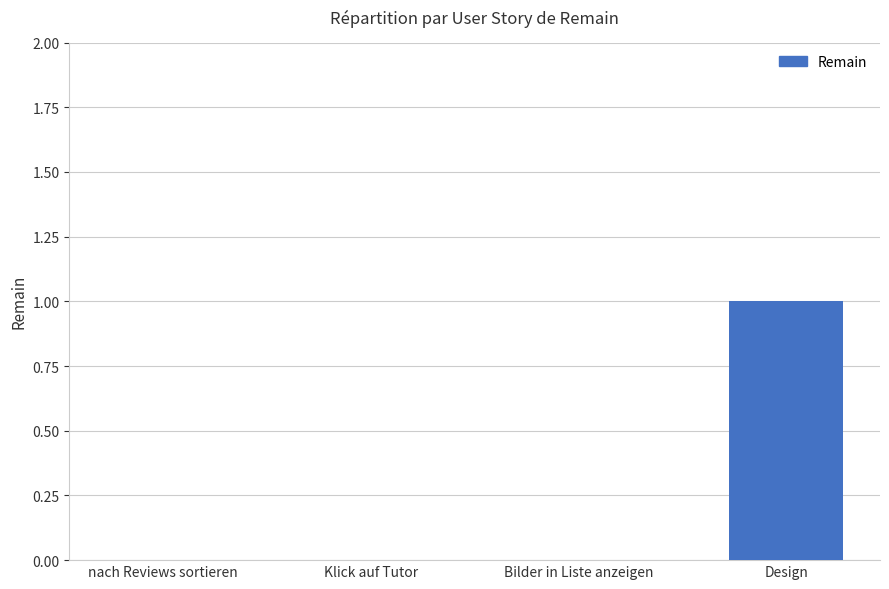

Between Design and Klick auf Tutor, which is larger?

Design